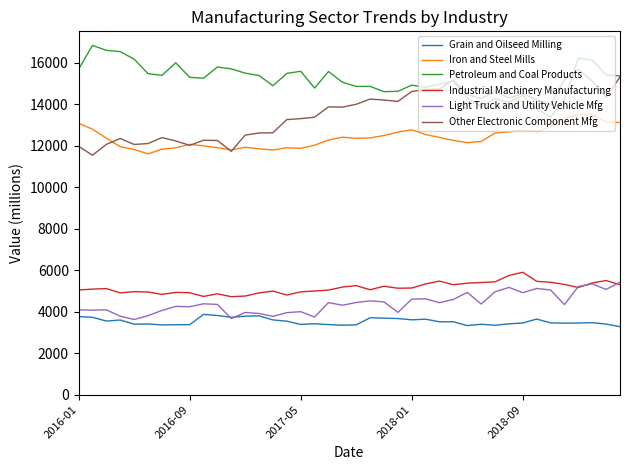

Which series has the largest total across all categories?

Petroleum and Coal Products